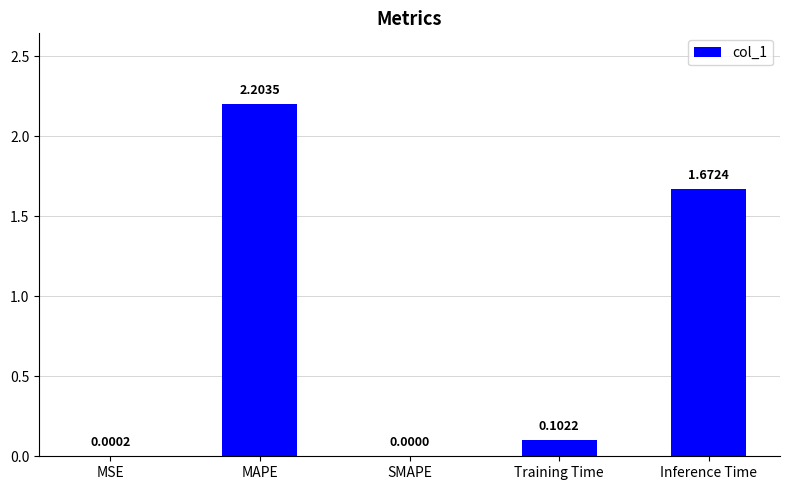

What is the greatest value displayed?

2.2